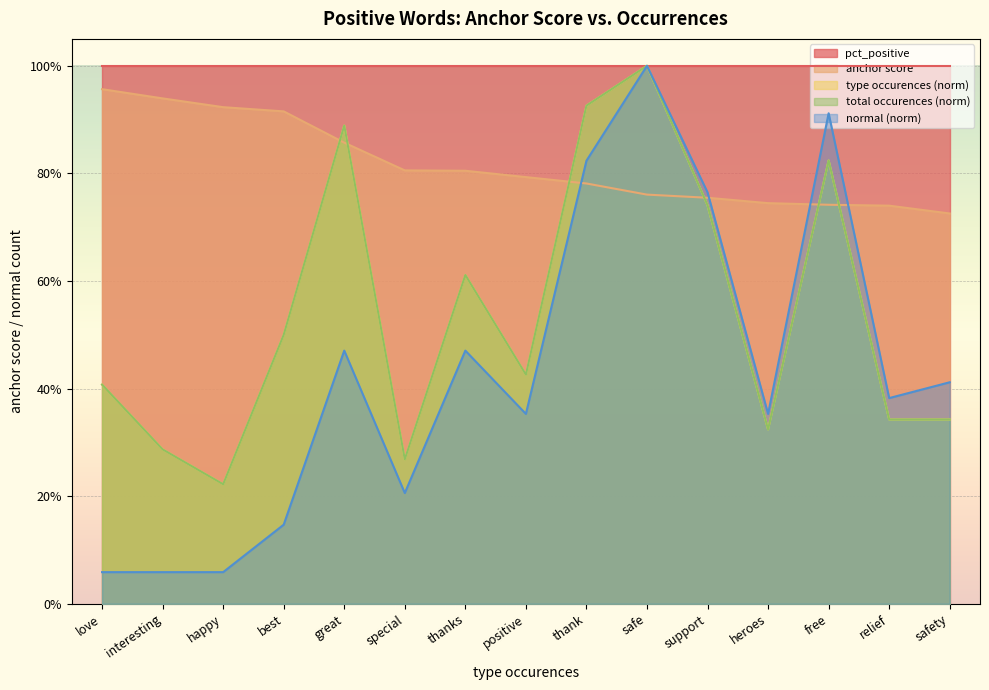

What is the label of the 6th point from the left?

special